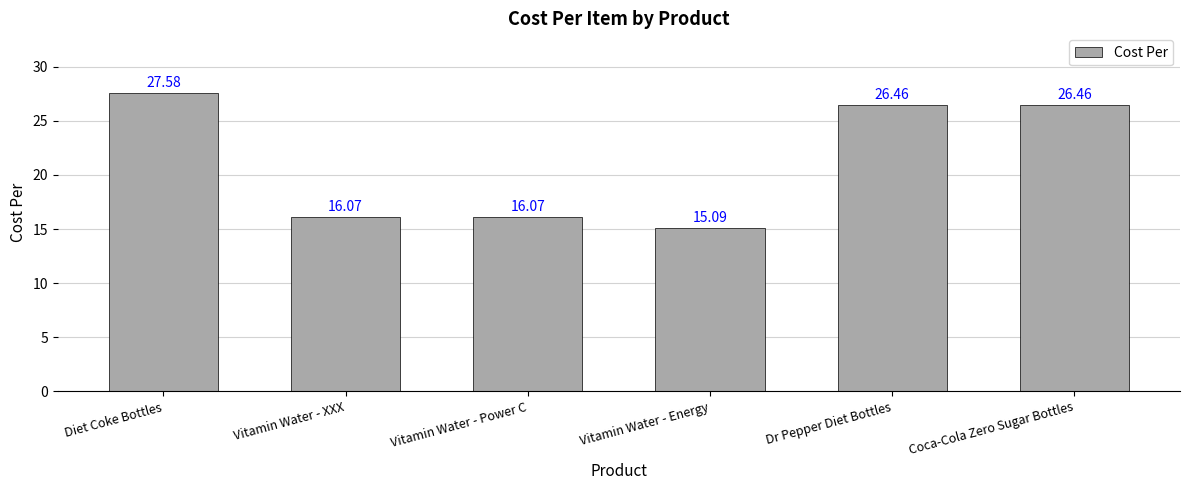

Where does the data first go above 26?

Diet Coke Bottles